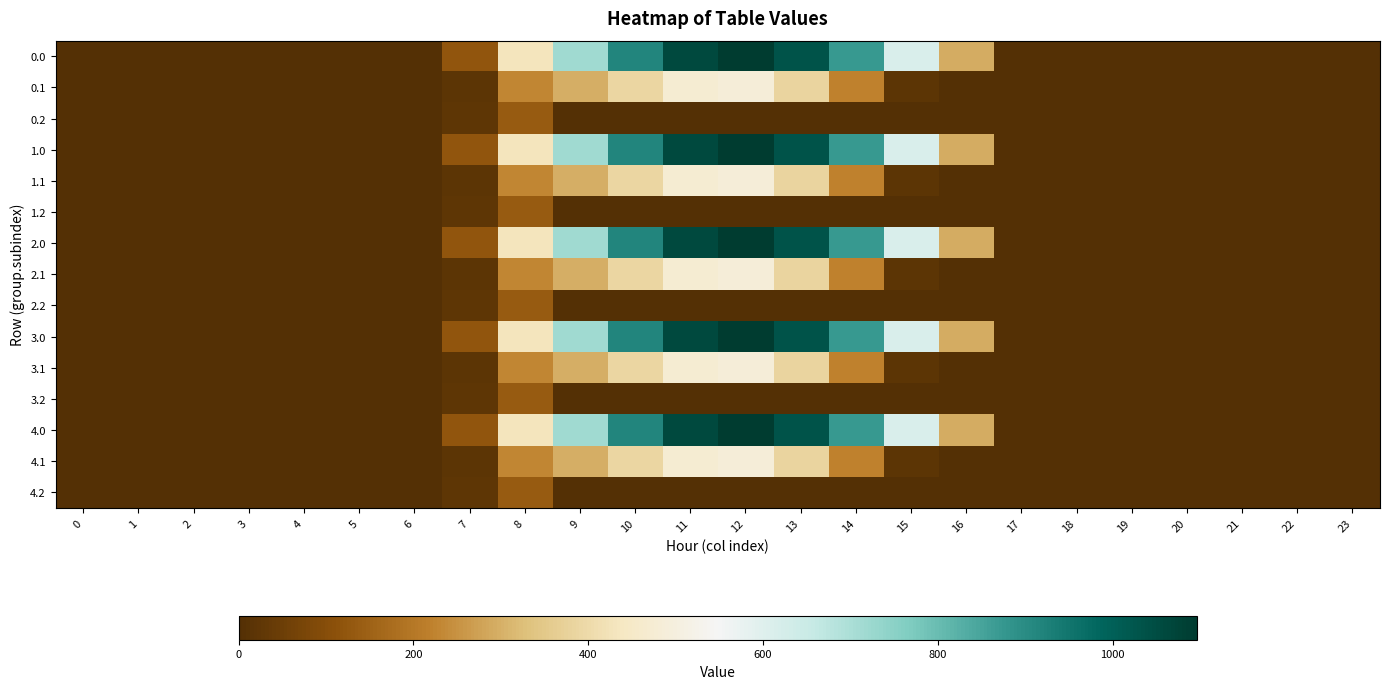

What is the total value across all series at 15?

3165.6